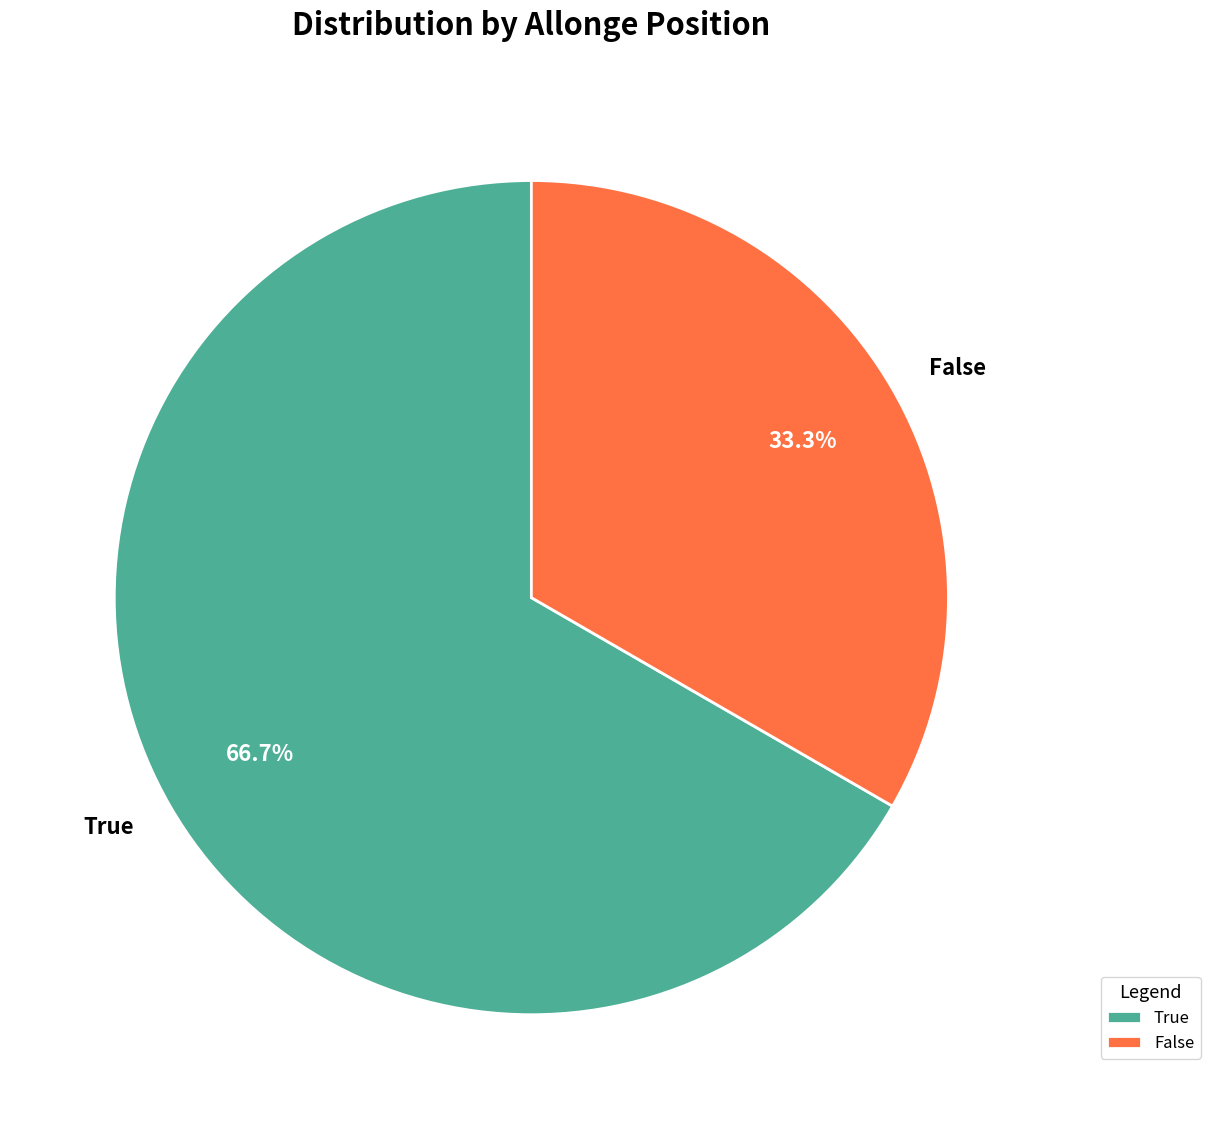

What percentage is NOT represented by True?

33.3%